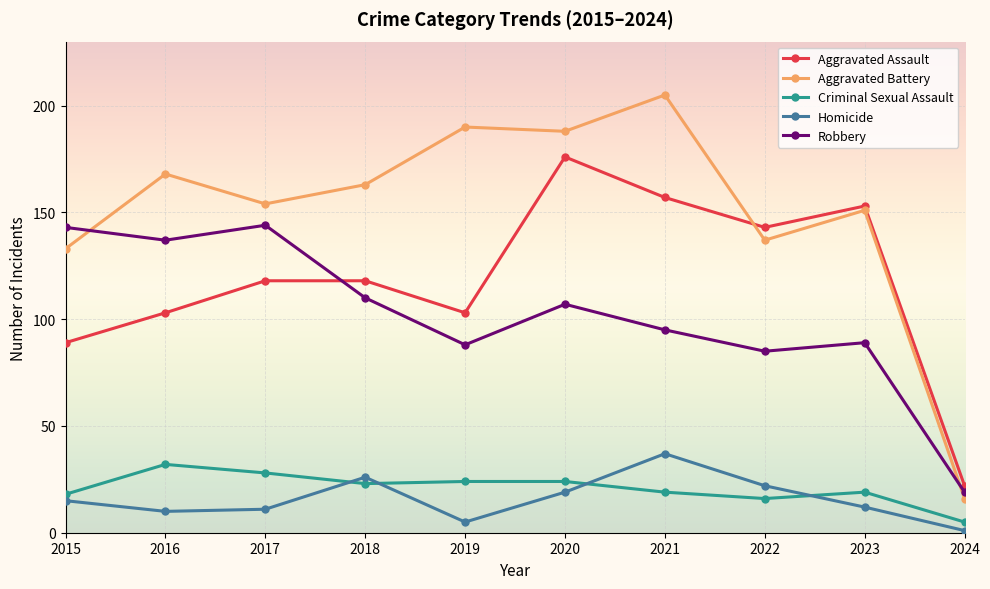

Is it true that Criminal Sexual Assault equals 11 at 2023?

False